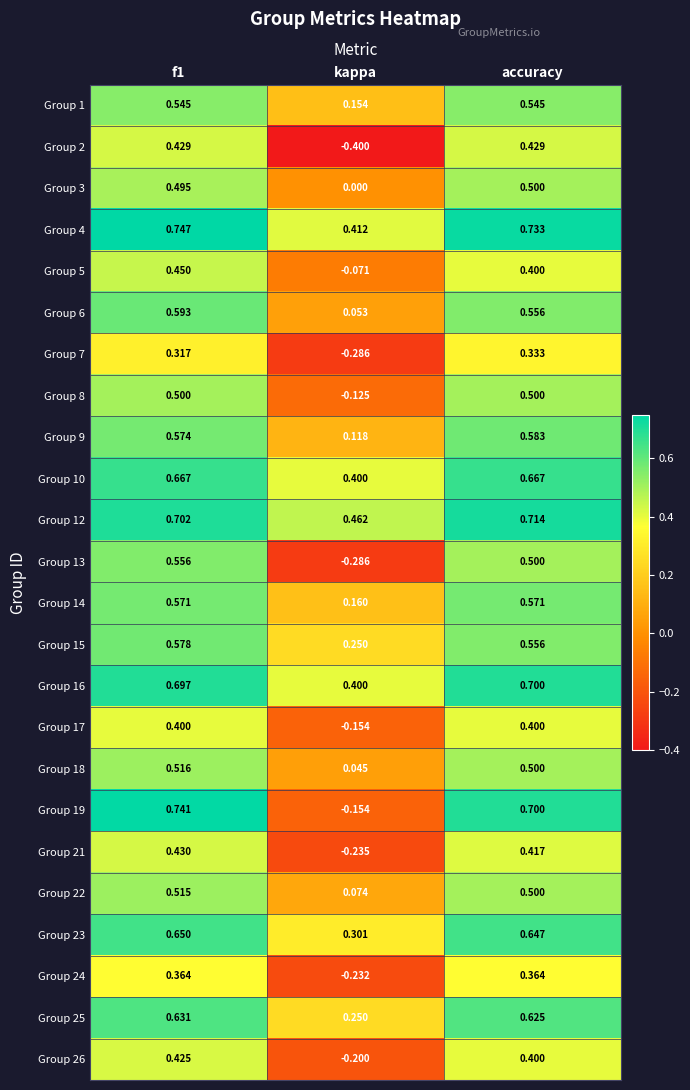

What is the total value across all series at f1?

13.1